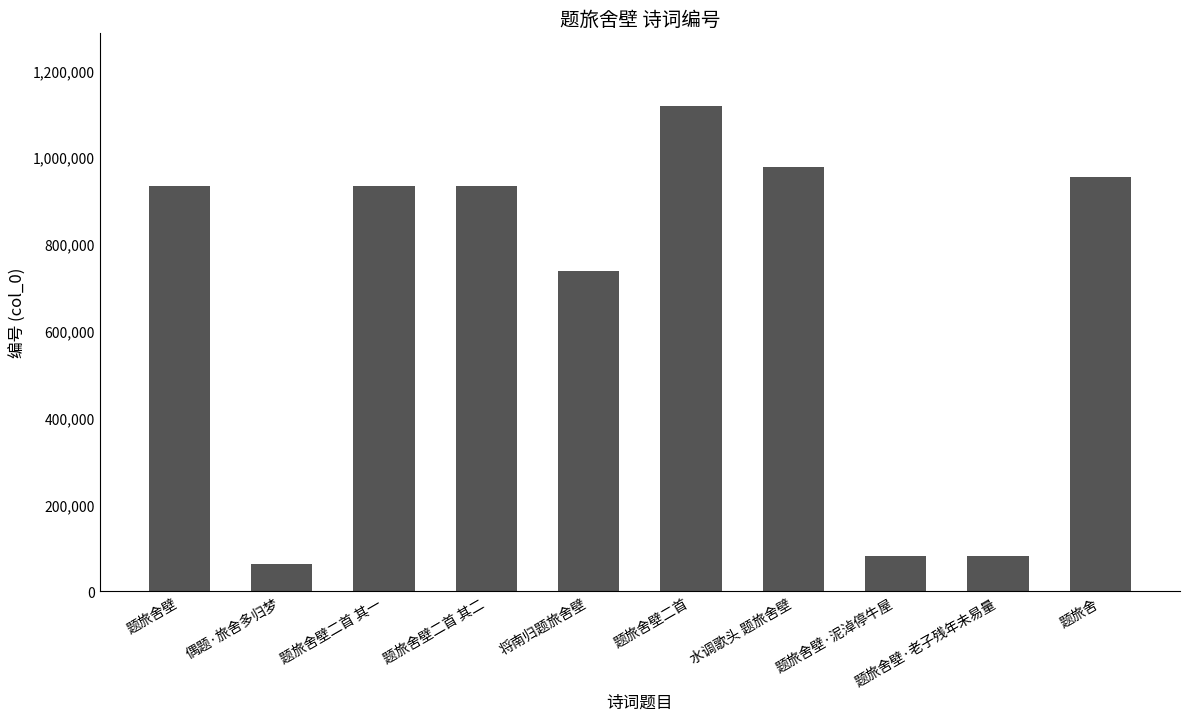

How many bars are there in total?

10